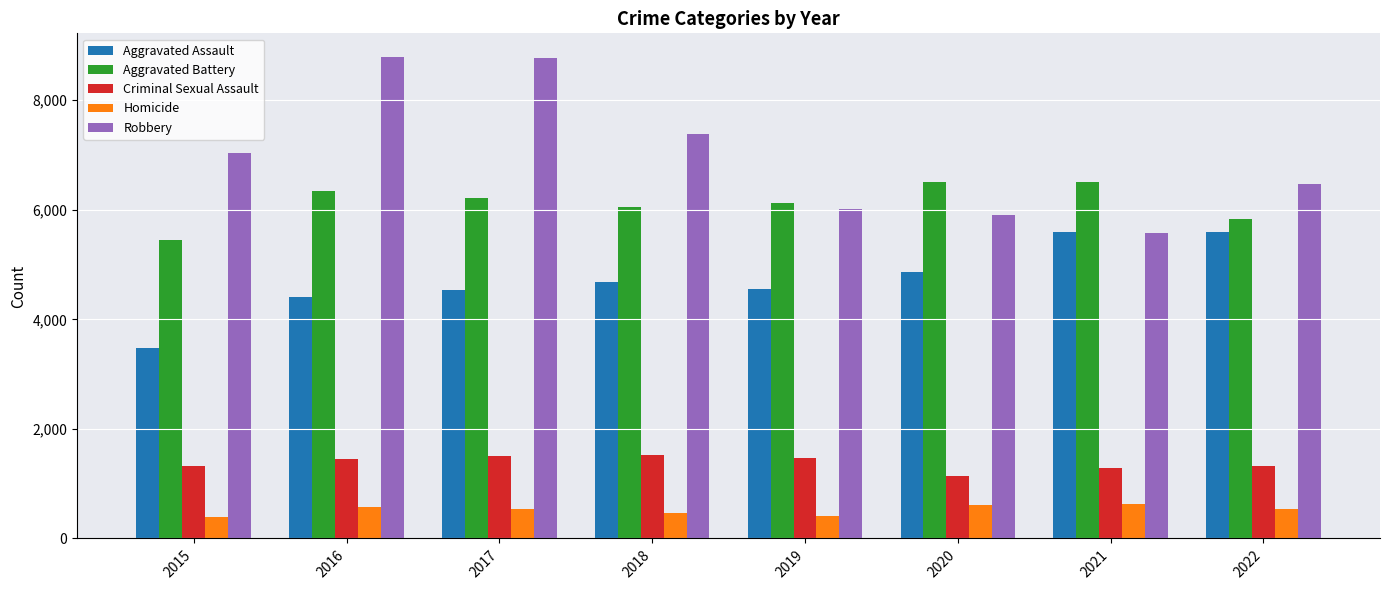

What is the maximum value shown in the chart?

8783